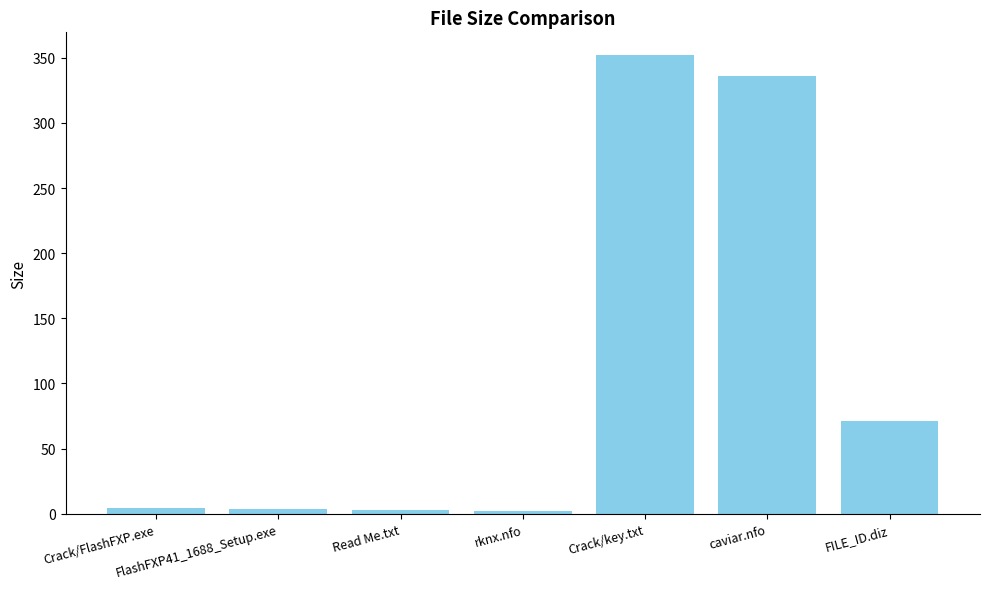

The value at Crack/key.txt is 352.0. True or false?

True